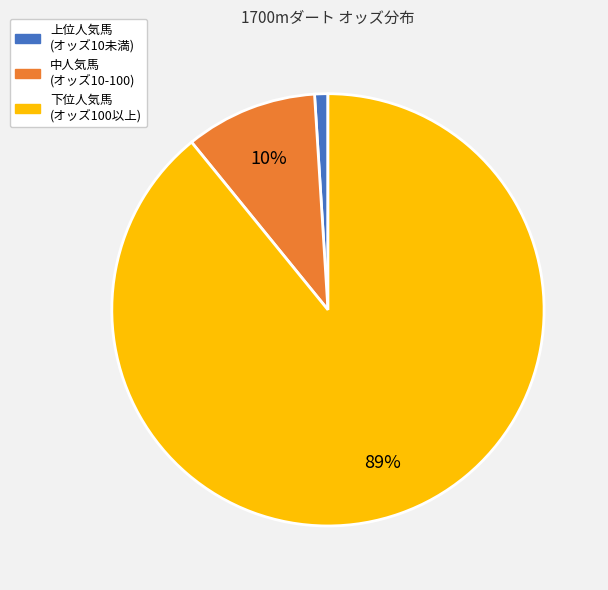

To the nearest percent, what is the average slice percentage?

33%